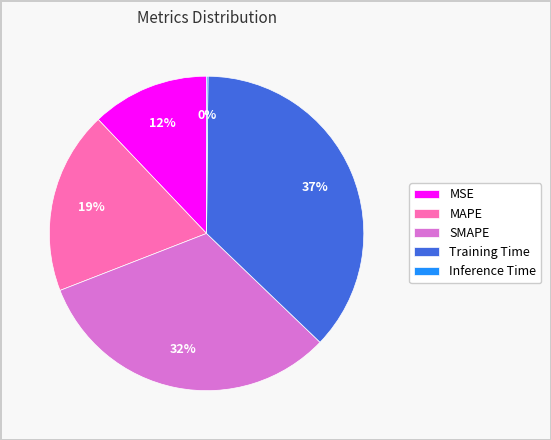

True or false: SMAPE accounts for 46% of the total.

False